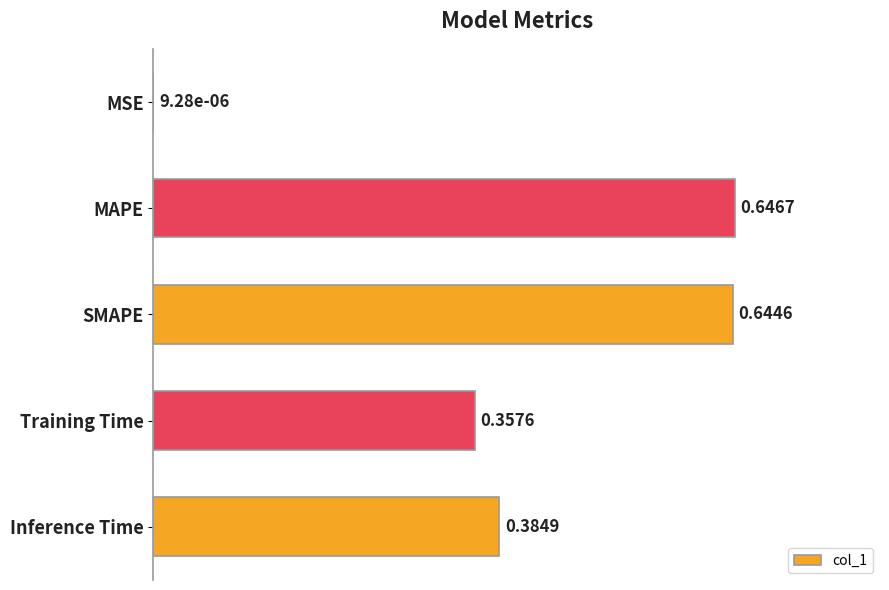

Which category has the highest value across all series?

MAPE